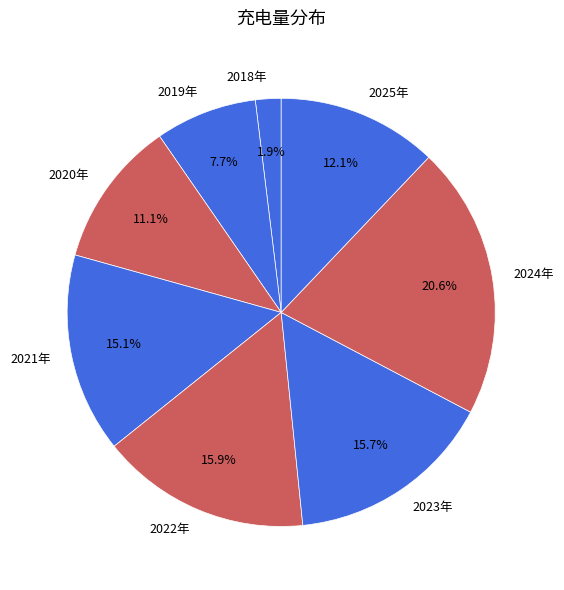

Does any single category account for the majority?

No